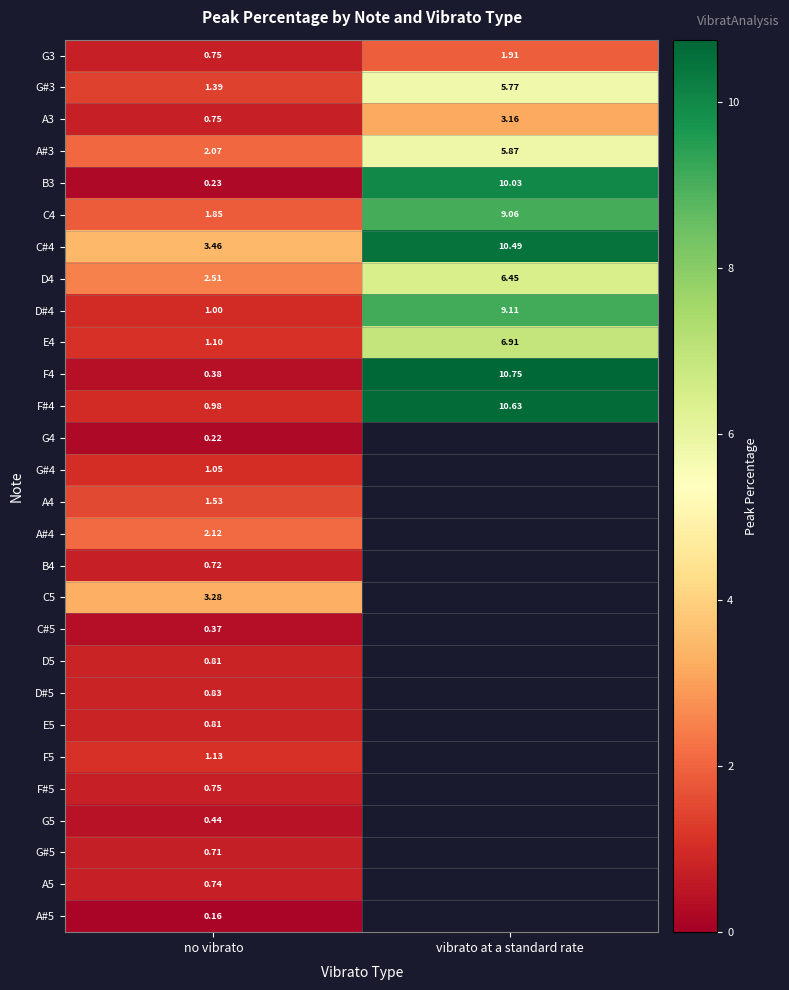

What is the difference between the highest and lowest values at no vibrato?

3.3